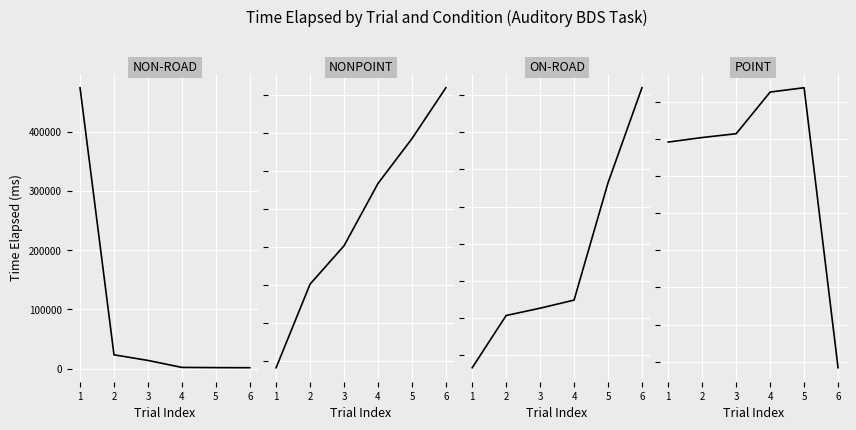

How many lines are shown in the chart?

4